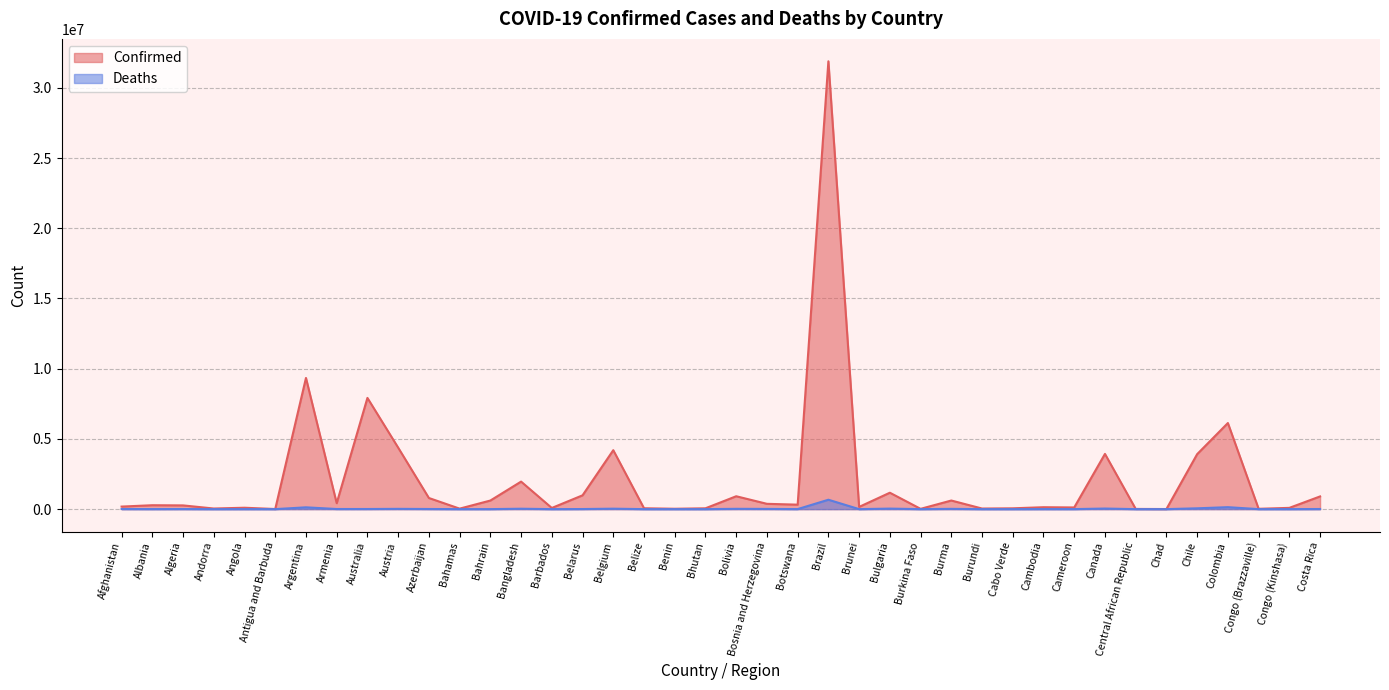

What are all the series names shown in the legend?

Confirmed, Deaths